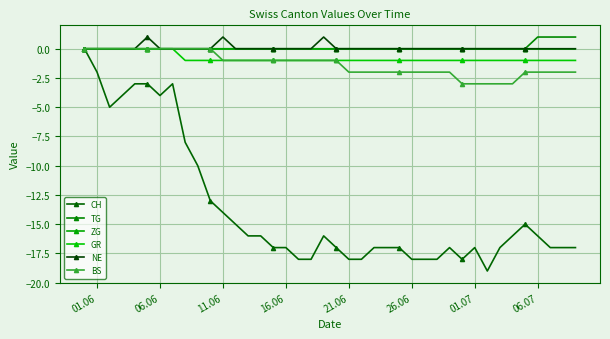

How many categories are shown in the chart?

40